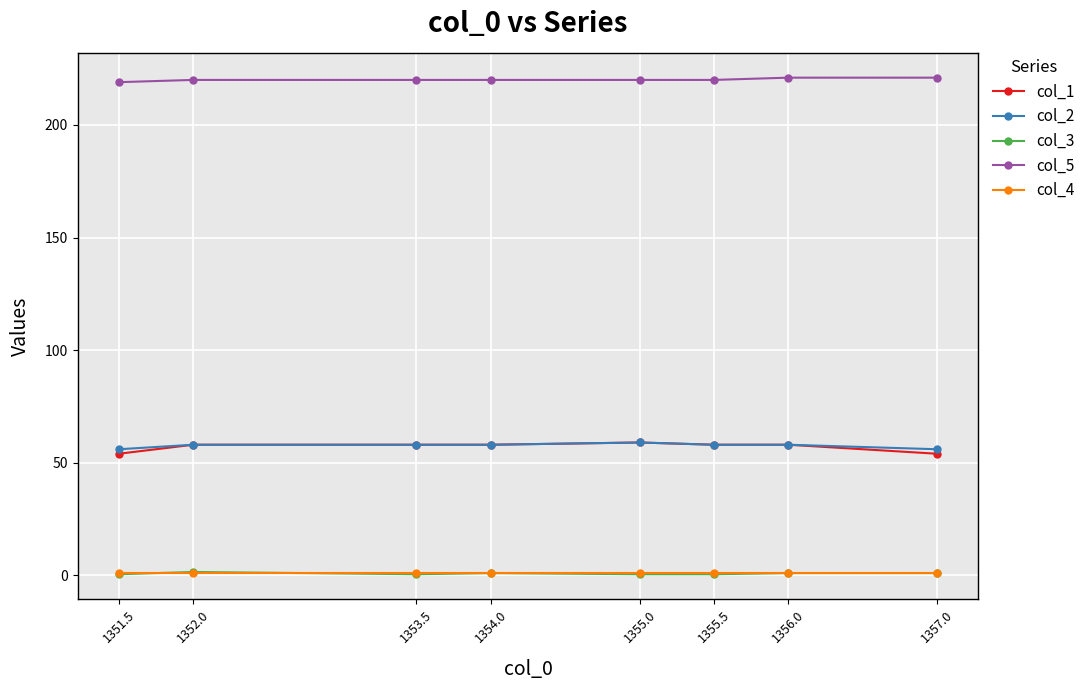

How many distinct data groups are displayed?

5